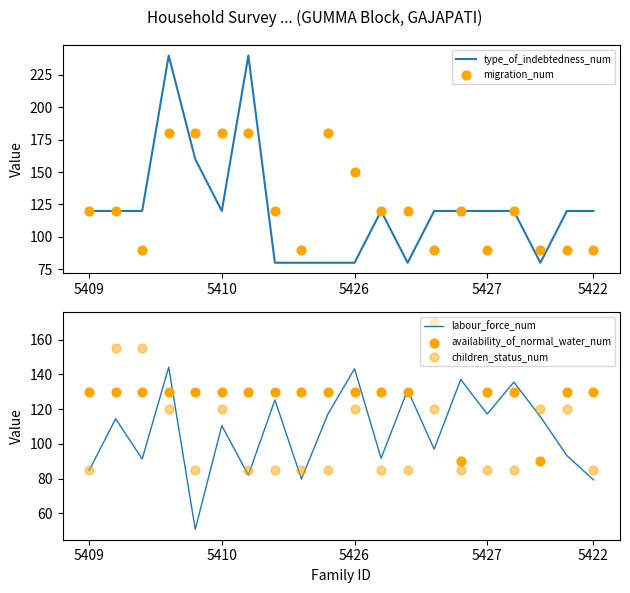

Which series has the largest Y range (max minus min)?

type_of_indebtedness_num